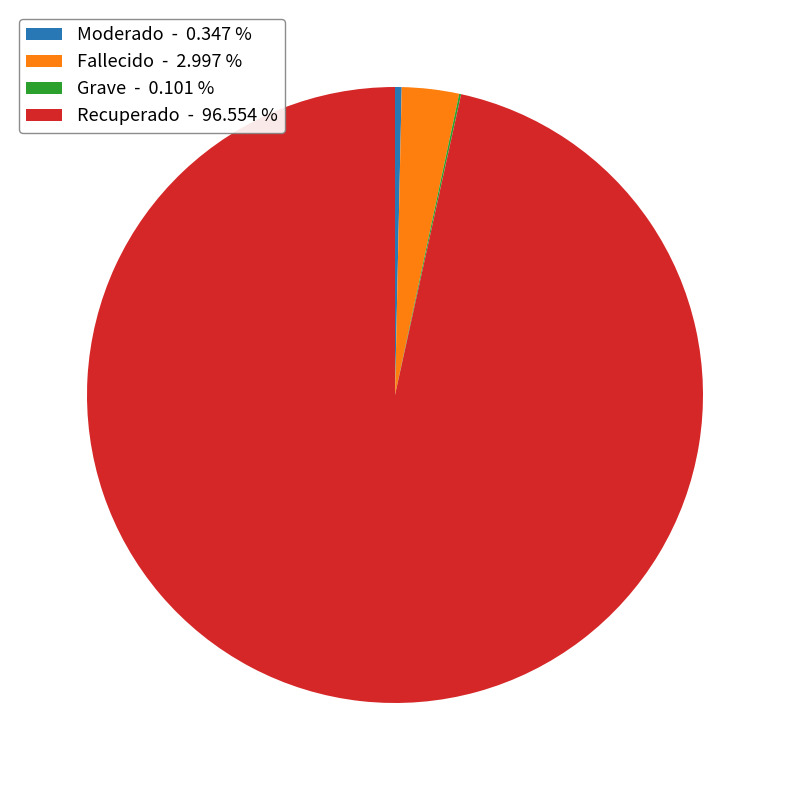

Between Moderado - 0.347 % and Fallecido - 2.997 %, which is larger?

Fallecido - 2.997 %